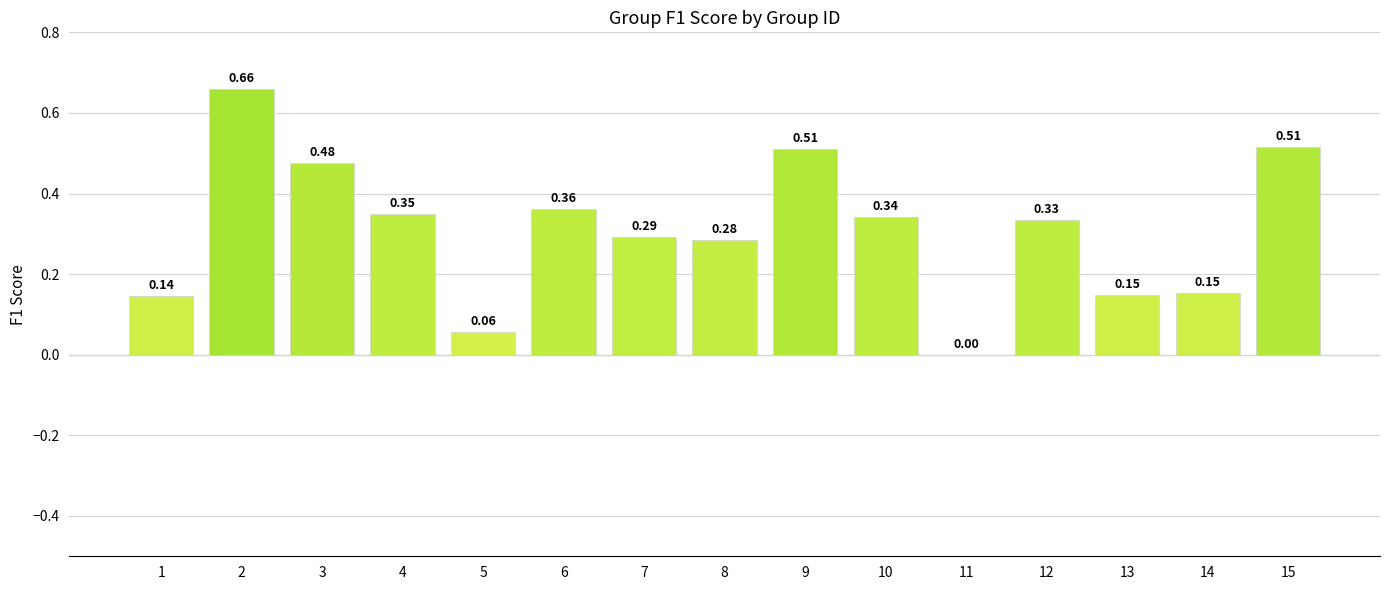

What is the sum of all values?

4.6